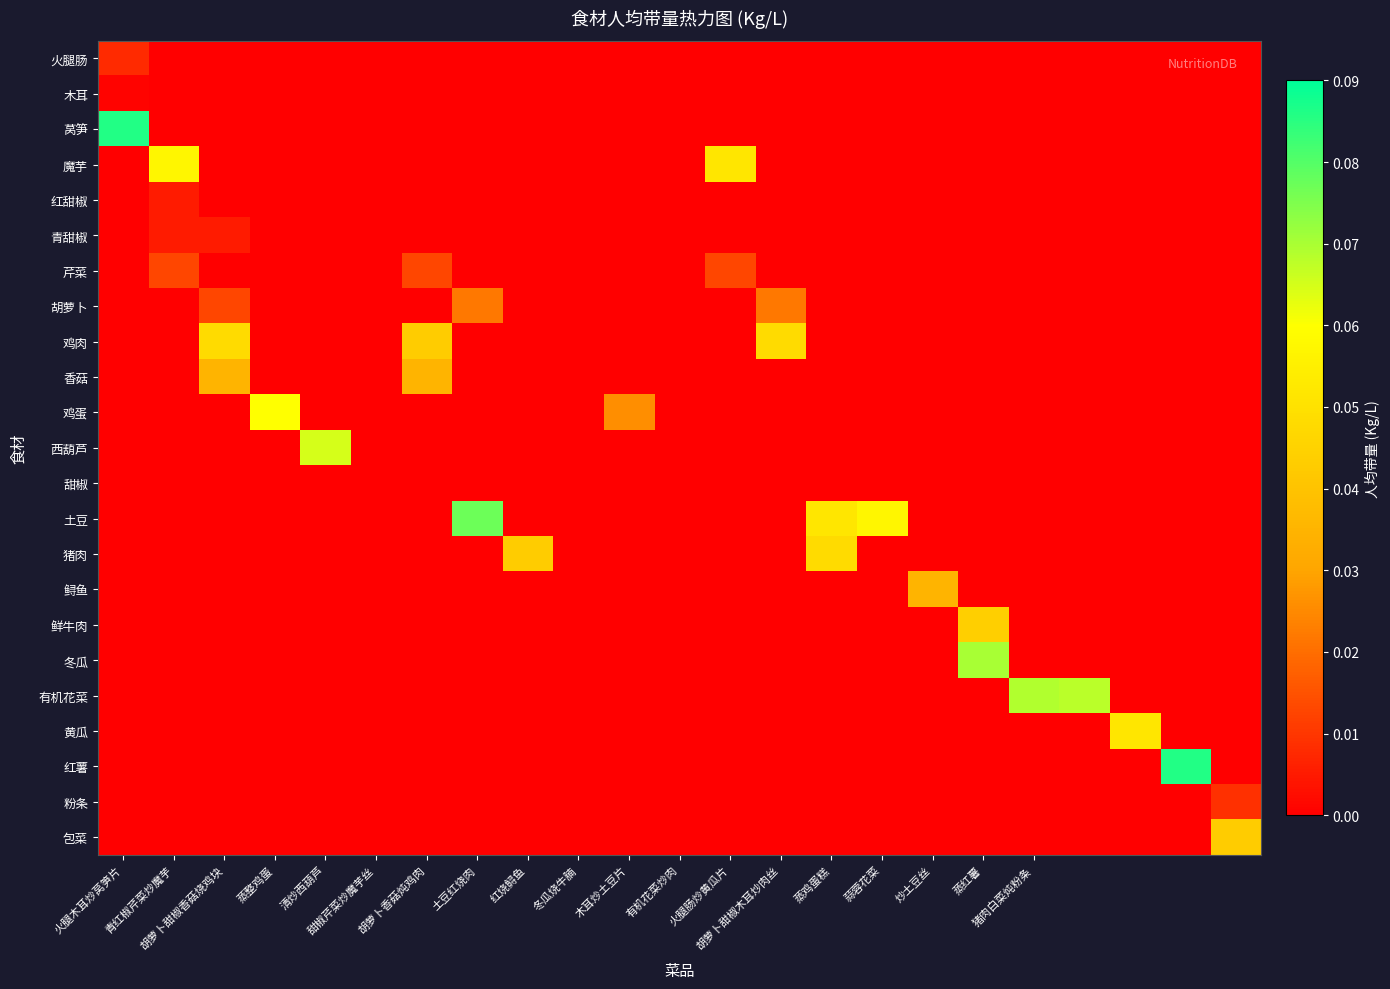

Reading right to left, what are all the values shown in this chart?

火腿肠: 0.0	0.0	0.0	0.0	0.0	0.0	0.0	0.0	0.0	0.0	0.0	0.0	0.0	0.0	0.0	0.0	0.0	0.0	0.0	0.0	0.0	0.0	0.0
木耳: 0.0	0.0	0.0	0.0	0.0	0.0	0.0	0.0	0.0	0.0	0.0	0.0	0.0	0.0	0.0	0.0	0.0	0.0	0.0	0.0	0.0	0.0	0.0
莴笋: 0.0	0.0	0.0	0.0	0.0	0.0	0.0	0.0	0.0	0.0	0.0	0.0	0.0	0.0	0.0	0.0	0.0	0.0	0.0	0.0	0.0	0.0	0.1
魔芋: 0.0	0.0	0.0	0.0	0.0	0.0	0.0	0.0	0.0	0.0	0.1	0.0	0.0	0.0	0.0	0.0	0.0	0.0	0.0	0.0	0.0	0.1	0.0
红甜椒: 0.0	0.0	0.0	0.0	0.0	0.0	0.0	0.0	0.0	0.0	0.0	0.0	0.0	0.0	0.0	0.0	0.0	0.0	0.0	0.0	0.0	0.0	0.0
青甜椒: 0.0	0.0	0.0	0.0	0.0	0.0	0.0	0.0	0.0	0.0	0.0	0.0	0.0	0.0	0.0	0.0	0.0	0.0	0.0	0.0	0.0	0.0	0.0
芹菜: 0.0	0.0	0.0	0.0	0.0	0.0	0.0	0.0	0.0	0.0	0.0	0.0	0.0	0.0	0.0	0.0	0.0	0.0	0.0	0.0	0.0	0.0	0.0
胡萝卜: 0.0	0.0	0.0	0.0	0.0	0.0	0.0	0.0	0.0	0.0	0.0	0.0	0.0	0.0	0.0	0.0	0.0	0.0	0.0	0.0	0.0	0.0	0.0
鸡肉: 0.0	0.0	0.0	0.0	0.0	0.0	0.0	0.0	0.0	0.0	0.0	0.0	0.0	0.0	0.0	0.0	0.0	0.0	0.0	0.0	0.0	0.0	0.0
香菇: 0.0	0.0	0.0	0.0	0.0	0.0	0.0	0.0	0.0	0.0	0.0	0.0	0.0	0.0	0.0	0.0	0.0	0.0	0.0	0.0	0.0	0.0	0.0
鸡蛋: 0.0	0.0	0.0	0.0	0.0	0.0	0.0	0.0	0.0	0.0	0.0	0.0	0.0	0.0	0.0	0.0	0.0	0.0	0.0	0.1	0.0	0.0	0.0
西葫芦: 0.0	0.0	0.0	0.0	0.0	0.0	0.0	0.0	0.0	0.0	0.0	0.0	0.0	0.0	0.0	0.0	0.0	0.0	0.1	0.0	0.0	0.0	0.0
甜椒: 0.0	0.0	0.0	0.0	0.0	0.0	0.0	0.0	0.0	0.0	0.0	0.0	0.0	0.0	0.0	0.0	0.0	0.0	0.0	0.0	0.0	0.0	0.0
土豆: 0.0	0.0	0.0	0.0	0.0	0.0	0.0	0.1	0.1	0.0	0.0	0.0	0.0	0.0	0.0	0.1	0.0	0.0	0.0	0.0	0.0	0.0	0.0
猪肉: 0.0	0.0	0.0	0.0	0.0	0.0	0.0	0.0	0.0	0.0	0.0	0.0	0.0	0.0	0.0	0.0	0.0	0.0	0.0	0.0	0.0	0.0	0.0
鲟鱼: 0.0	0.0	0.0	0.0	0.0	0.0	0.0	0.0	0.0	0.0	0.0	0.0	0.0	0.0	0.0	0.0	0.0	0.0	0.0	0.0	0.0	0.0	0.0
鲜牛肉: 0.0	0.0	0.0	0.0	0.0	0.0	0.0	0.0	0.0	0.0	0.0	0.0	0.0	0.0	0.0	0.0	0.0	0.0	0.0	0.0	0.0	0.0	0.0
冬瓜: 0.0	0.0	0.0	0.0	0.0	0.1	0.0	0.0	0.0	0.0	0.0	0.0	0.0	0.0	0.0	0.0	0.0	0.0	0.0	0.0	0.0	0.0	0.0
有机花菜: 0.0	0.0	0.0	0.1	0.1	0.0	0.0	0.0	0.0	0.0	0.0	0.0	0.0	0.0	0.0	0.0	0.0	0.0	0.0	0.0	0.0	0.0	0.0
黄瓜: 0.0	0.0	0.1	0.0	0.0	0.0	0.0	0.0	0.0	0.0	0.0	0.0	0.0	0.0	0.0	0.0	0.0	0.0	0.0	0.0	0.0	0.0	0.0
红薯: 0.0	0.1	0.0	0.0	0.0	0.0	0.0	0.0	0.0	0.0	0.0	0.0	0.0	0.0	0.0	0.0	0.0	0.0	0.0	0.0	0.0	0.0	0.0
粉条: 0.0	0.0	0.0	0.0	0.0	0.0	0.0	0.0	0.0	0.0	0.0	0.0	0.0	0.0	0.0	0.0	0.0	0.0	0.0	0.0	0.0	0.0	0.0
包菜: 0.0	0.0	0.0	0.0	0.0	0.0	0.0	0.0	0.0	0.0	0.0	0.0	0.0	0.0	0.0	0.0	0.0	0.0	0.0	0.0	0.0	0.0	0.0